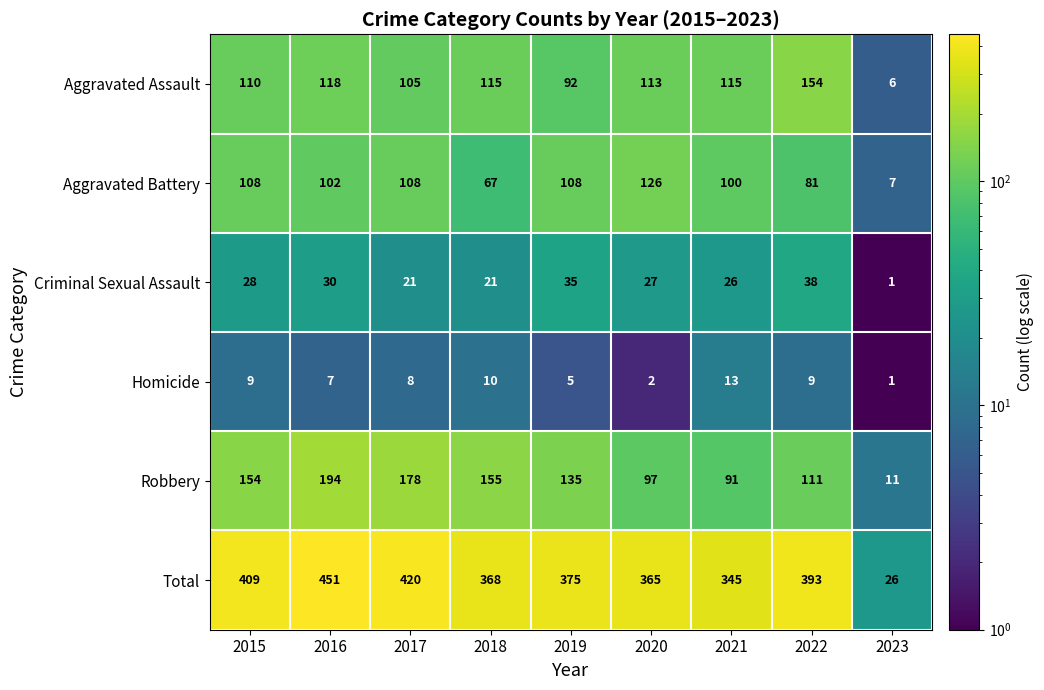

Is it true that Aggravated Battery equals 169 at 2021?

False